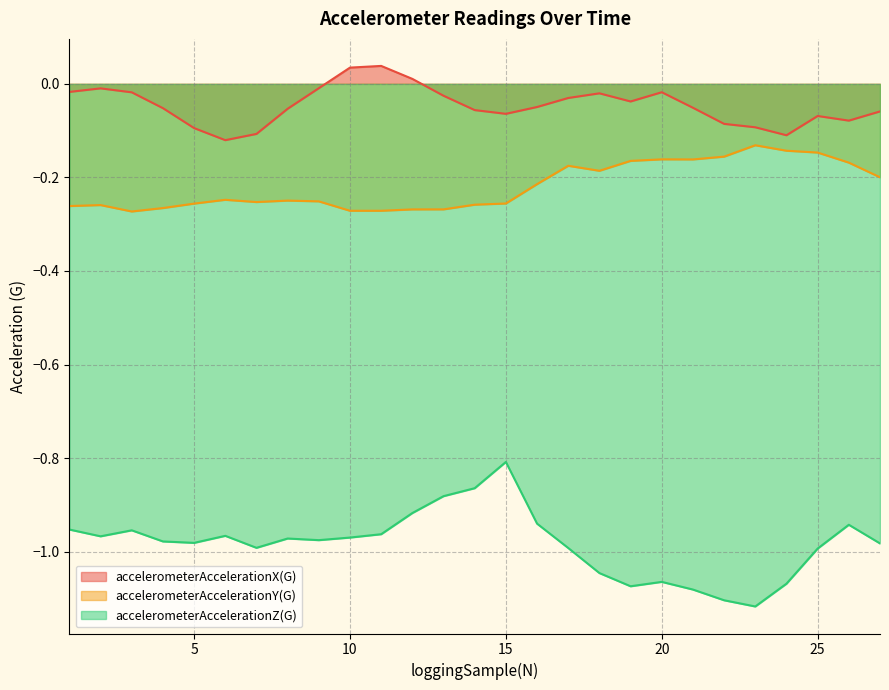

Rank the series by their maximum value, from highest to lowest.

accelerometerAccelerationX(G), accelerometerAccelerationY(G), accelerometerAccelerationZ(G)